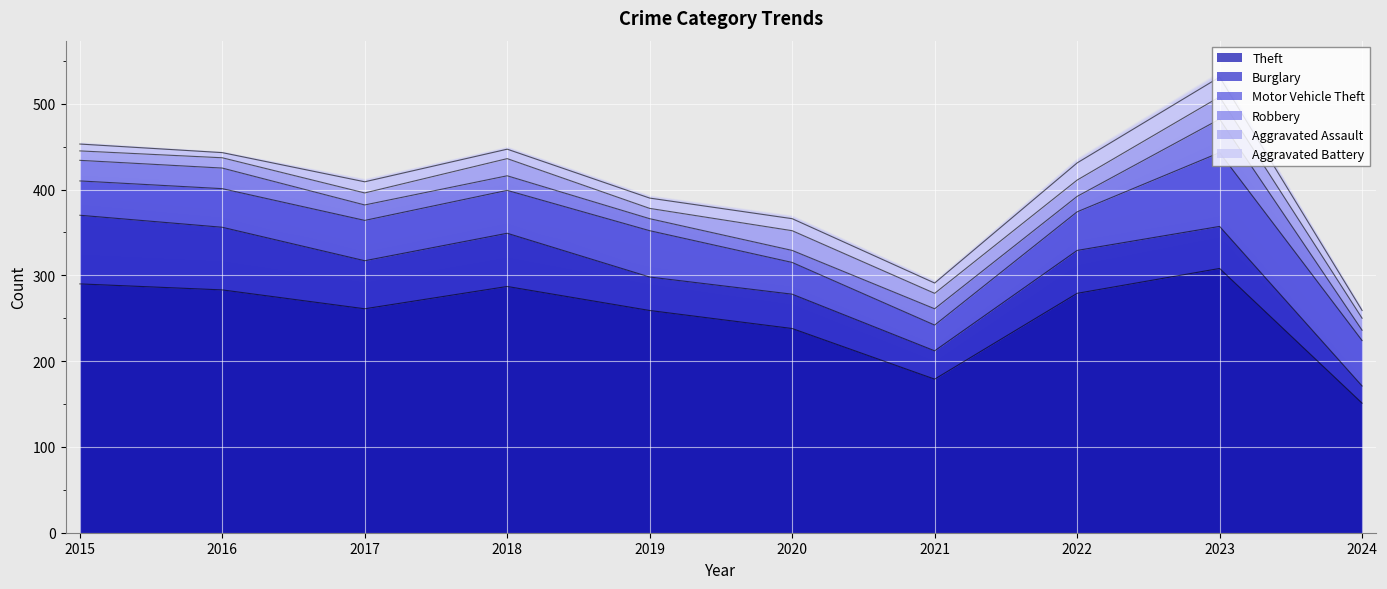

What is the sum of all Aggravated Assault values?

169